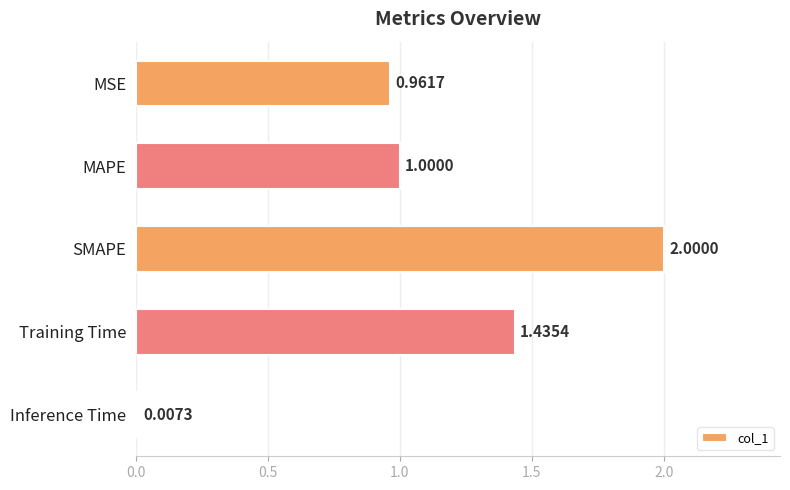

What is the sum of the values at Training Time and SMAPE?

3.4